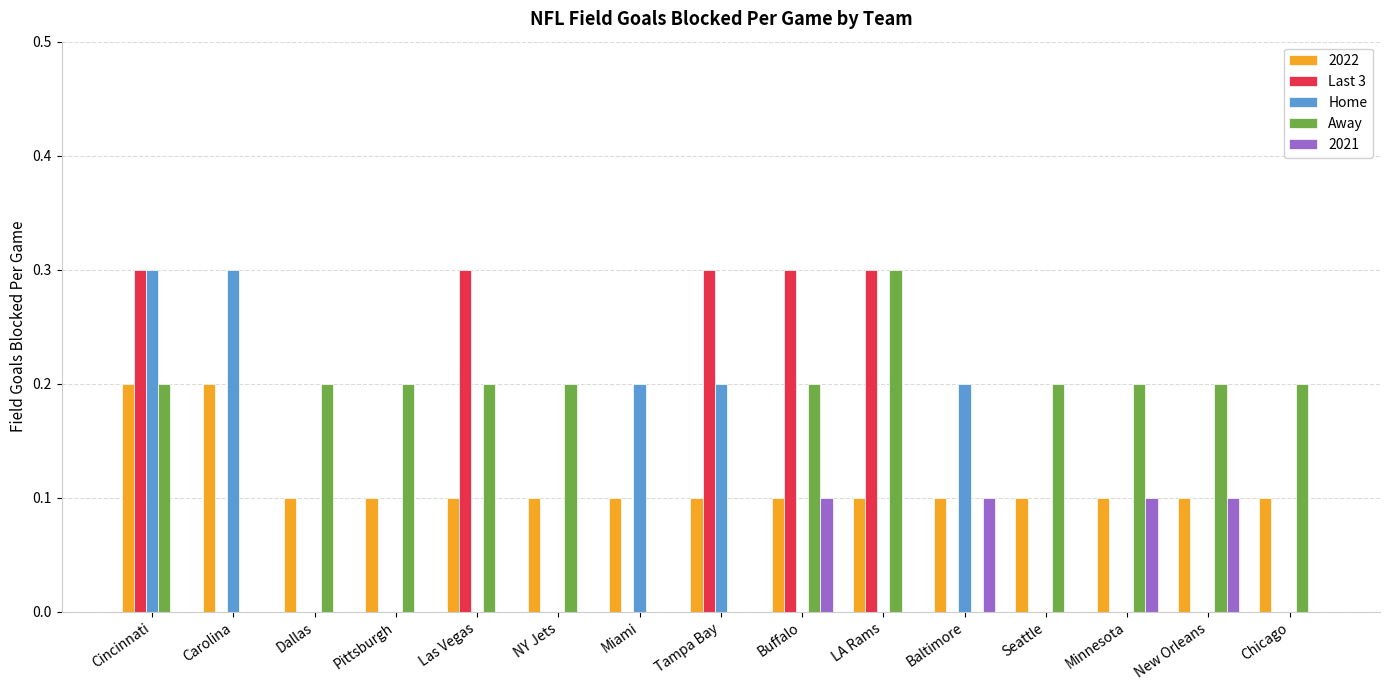

True or false: Away has a value of 0.3 at Las Vegas.

False